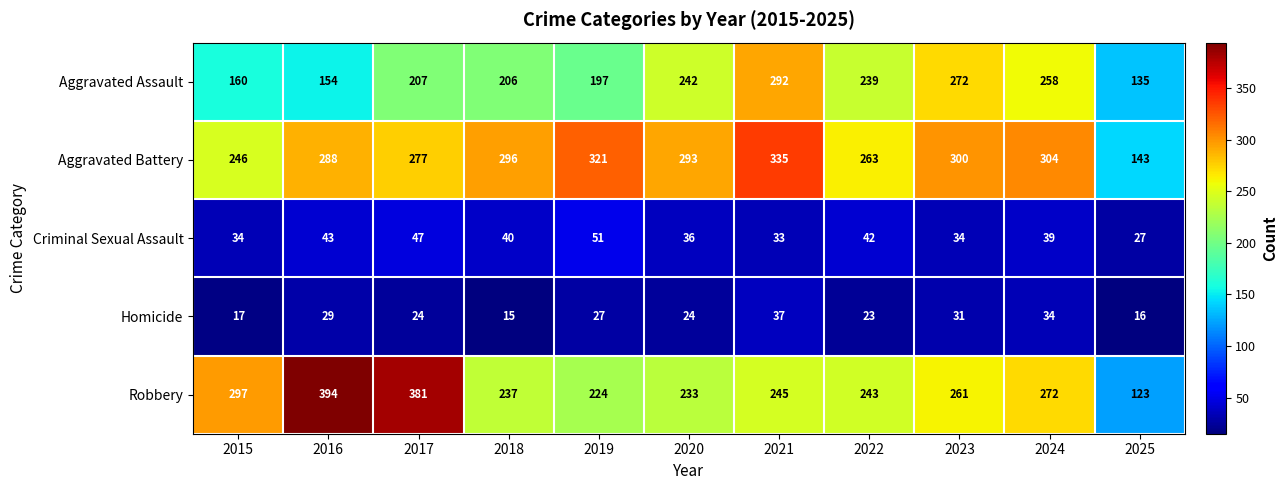

What is the total value across all series at 2019?

820